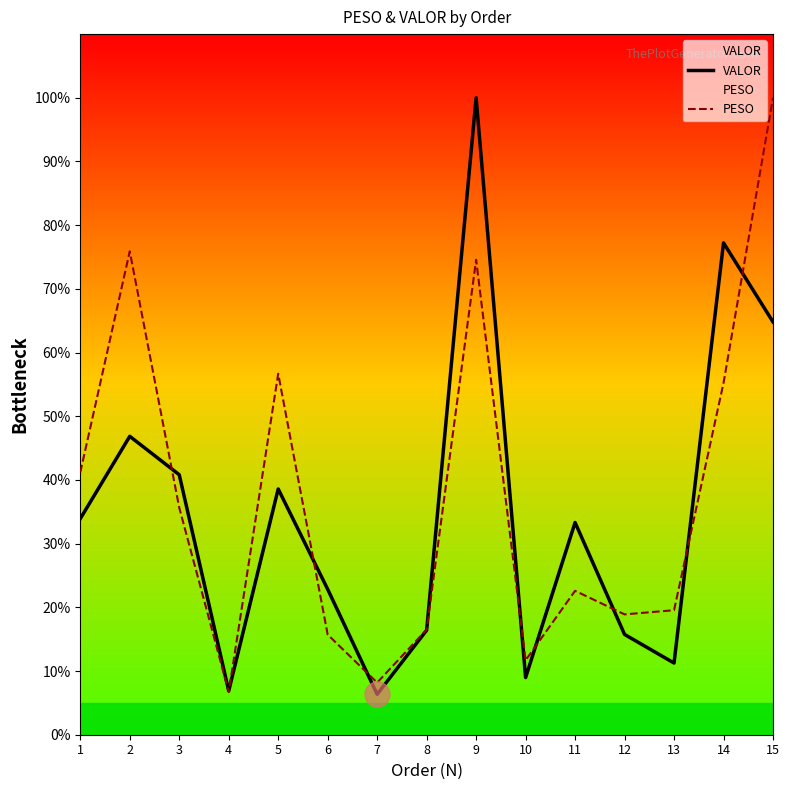

How many interior local peaks does the PESO series have?

4